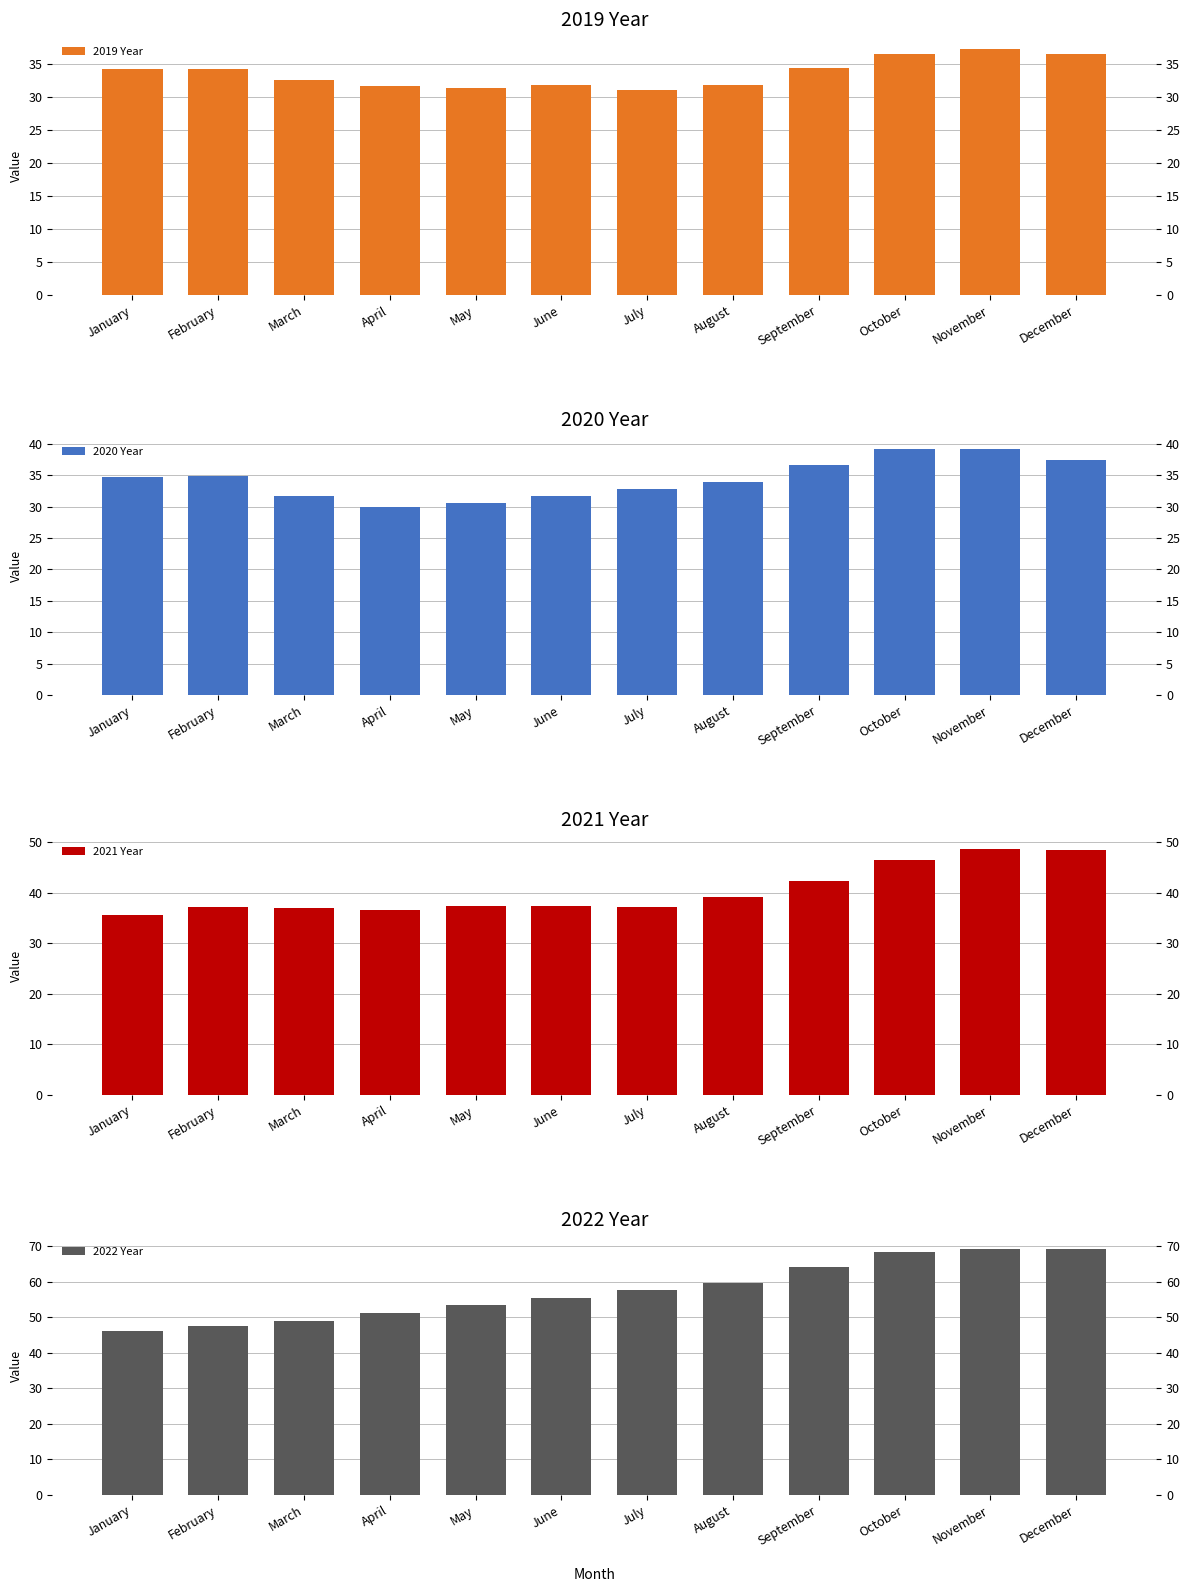

What is the spread (max minus min) of values at June?

23.7